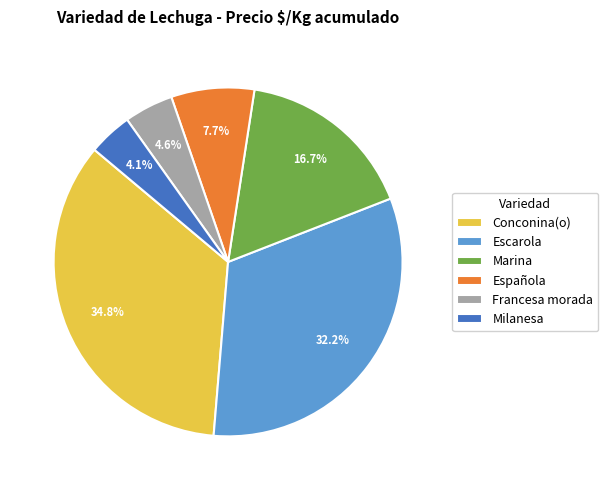

Is there a majority slice in this chart?

No